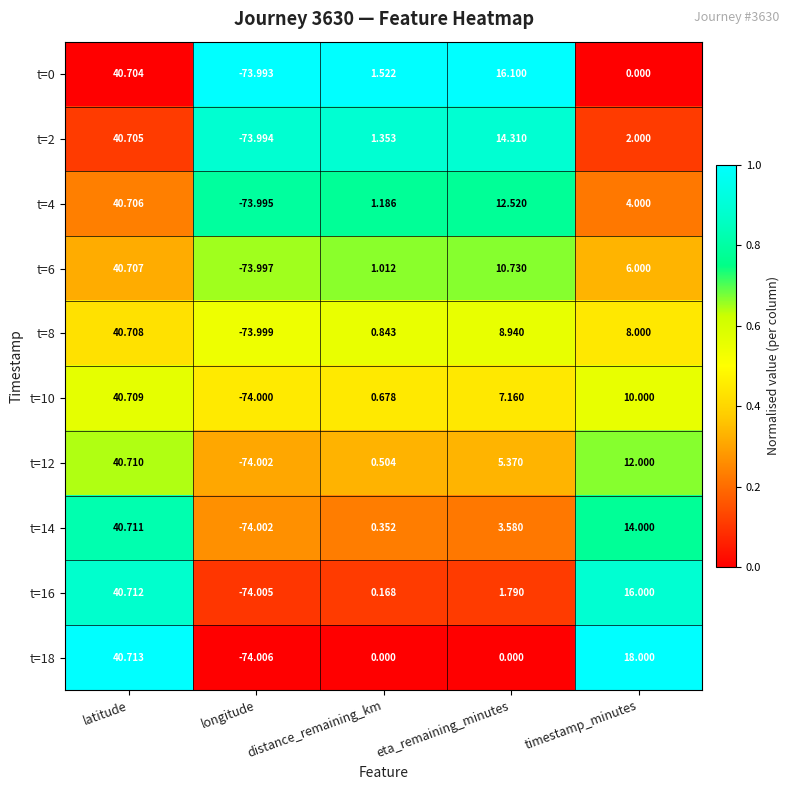

At which label does t=16 reach its minimum?

longitude